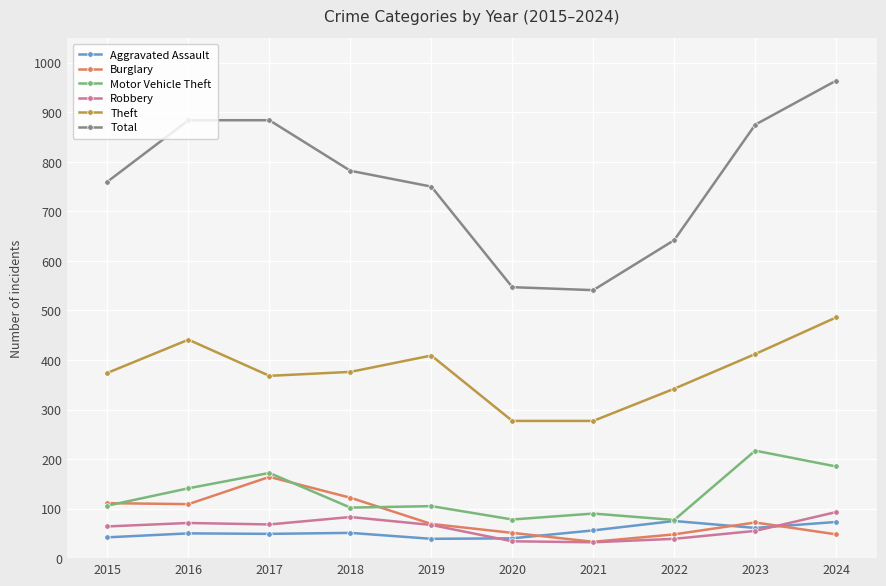

What is the average value of the Theft series?

376